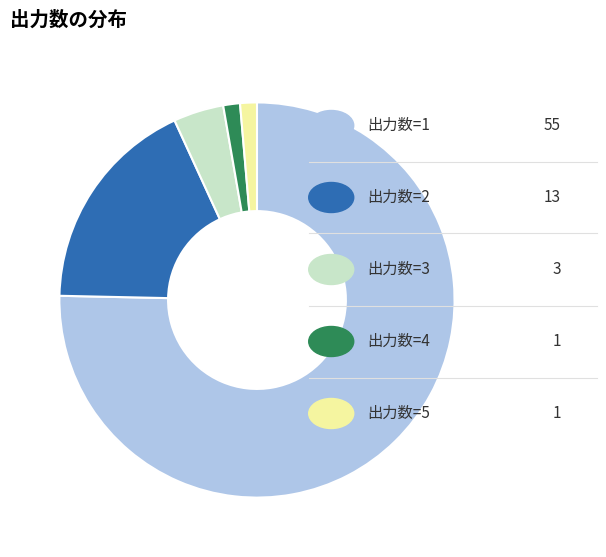

Is there any slice that represents more than half of the pie?

Yes